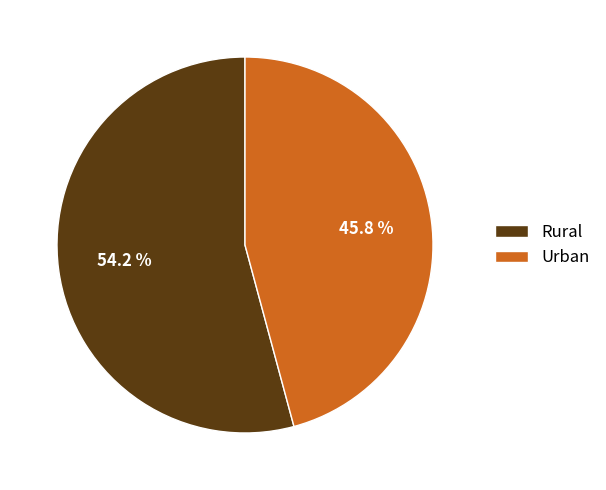

Combined, what portion of the pie is Urban and Rural?

100.0%